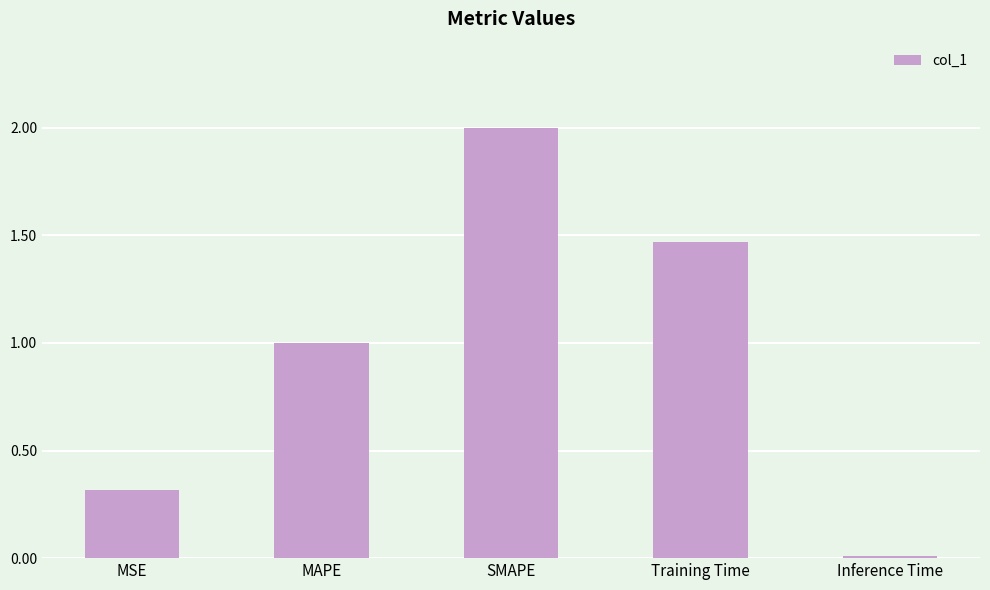

What is the approximate value at MSE?

0.3